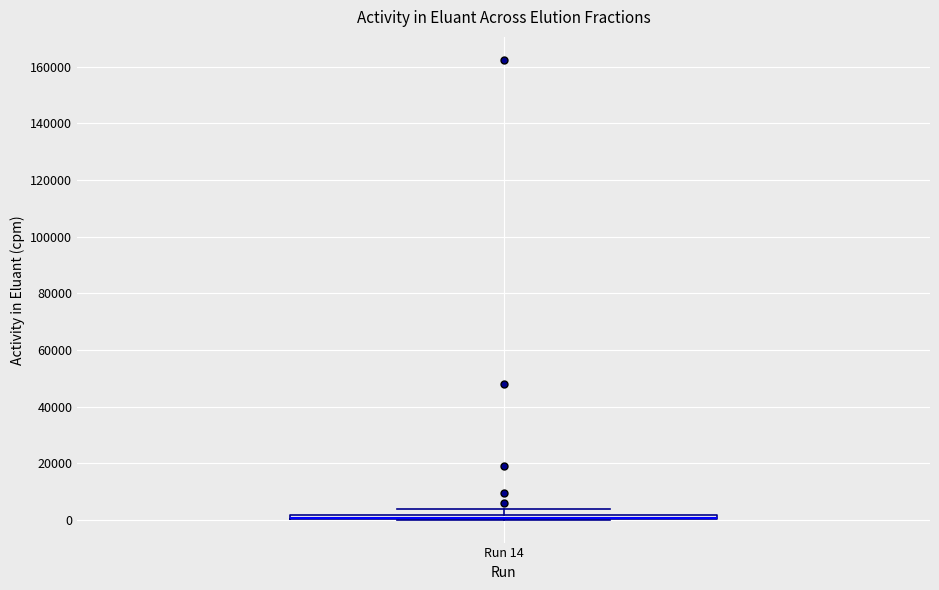

Where is the upper edge of the box for Run 14 on the y-axis? The values are not printed on the chart, so give them approximately, as read against the axis.

2000